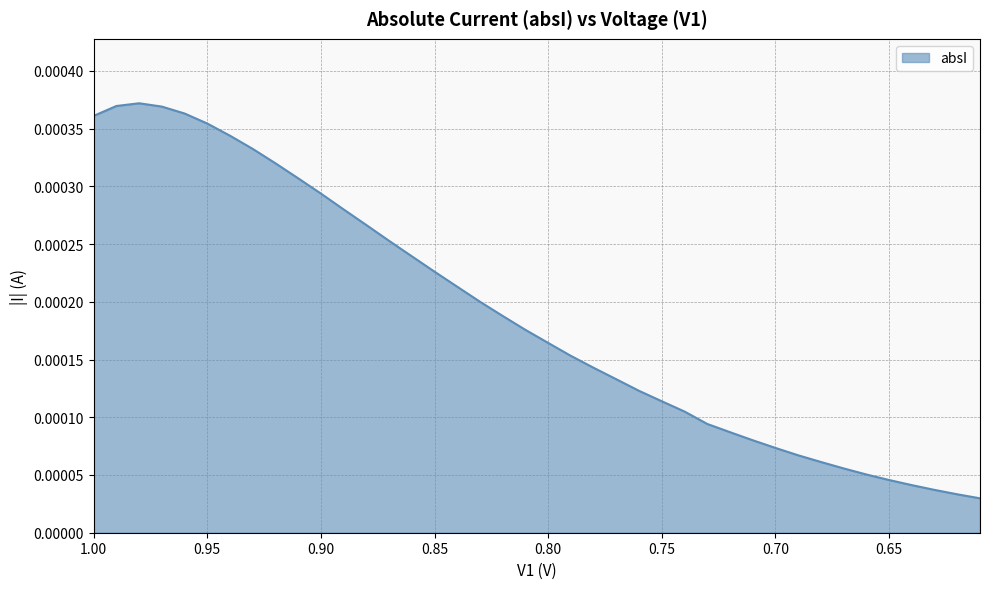

Where is the first local maximum?

0.98